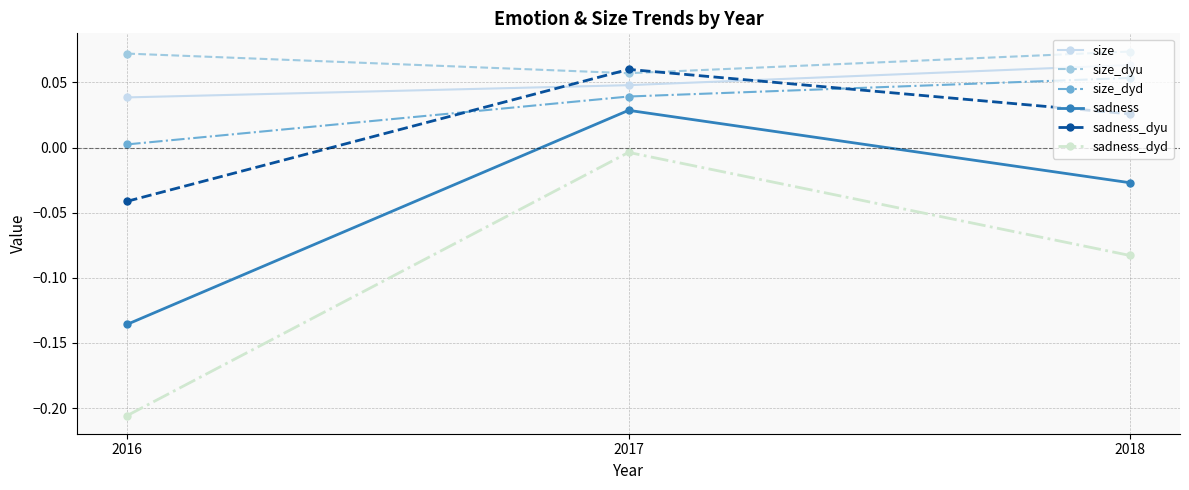

Is the value of size_dyd at 2018 greater than the value of sadness_dyd at 2017?

Yes